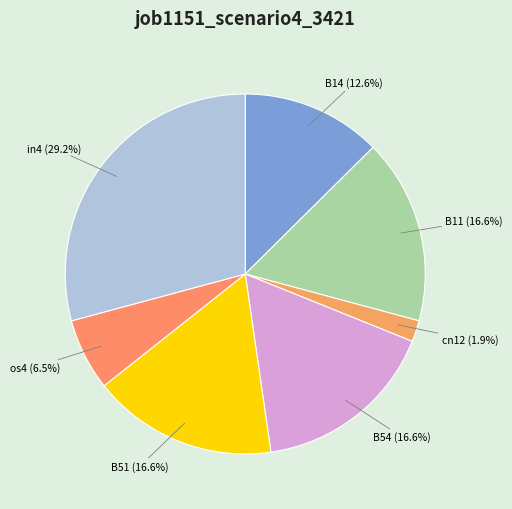

How much of the chart is everything except os4?

93.5%